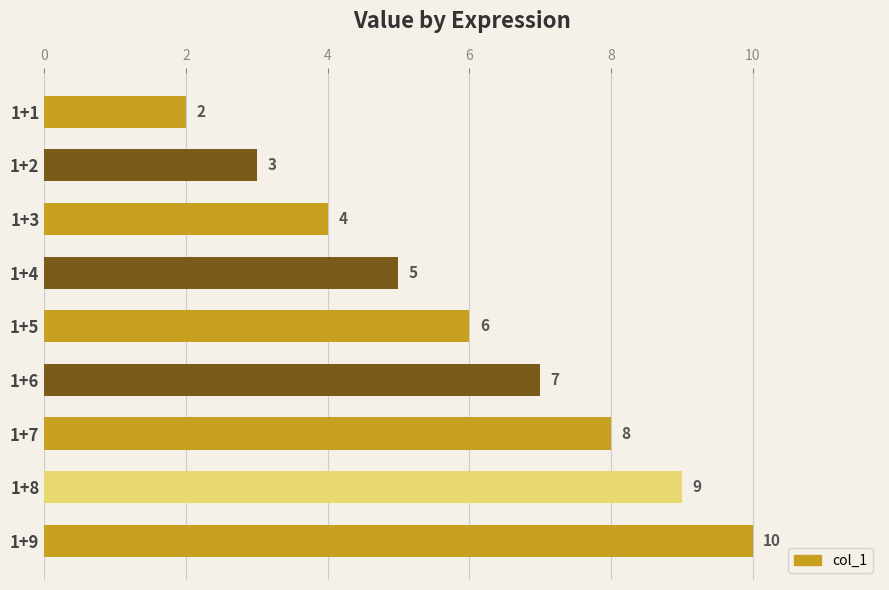

What is the change in value from 1+3 to 1+9?

+6